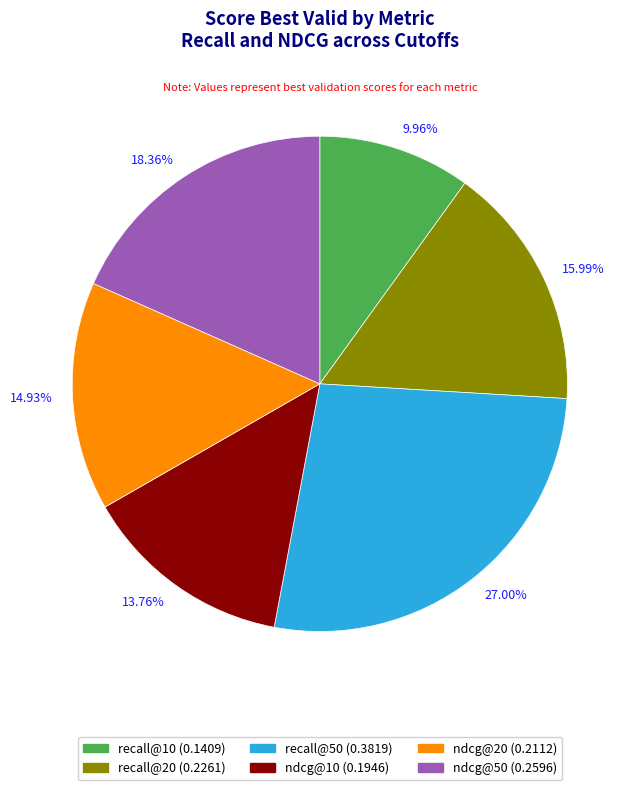

Rank the categories by value from lowest to highest.

recall@10, ndcg@10, ndcg@20, recall@20, ndcg@50, recall@50